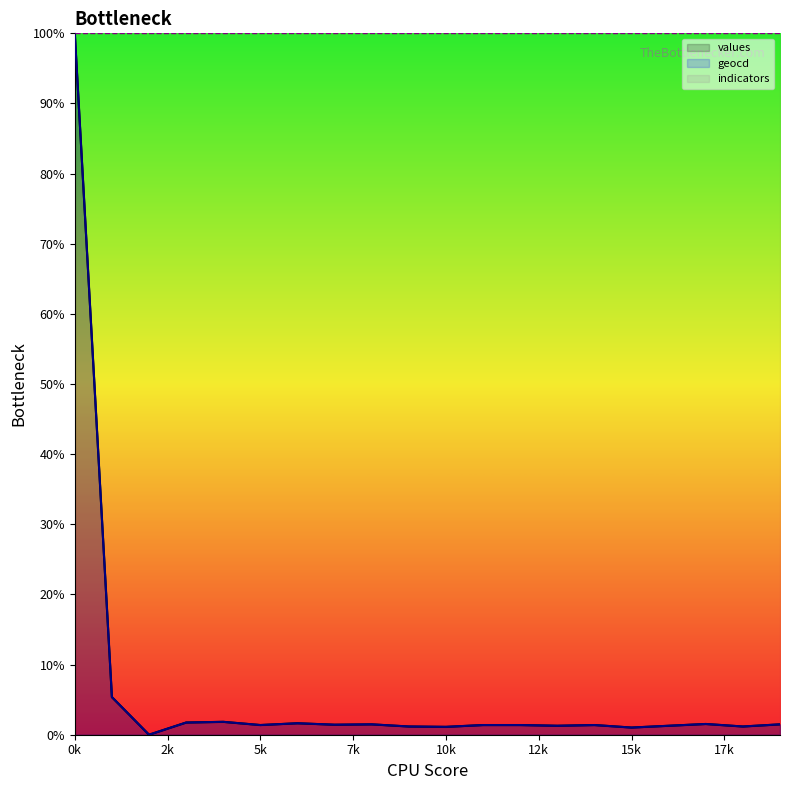

What are all the series names shown in the legend?

values, geocd, indicators